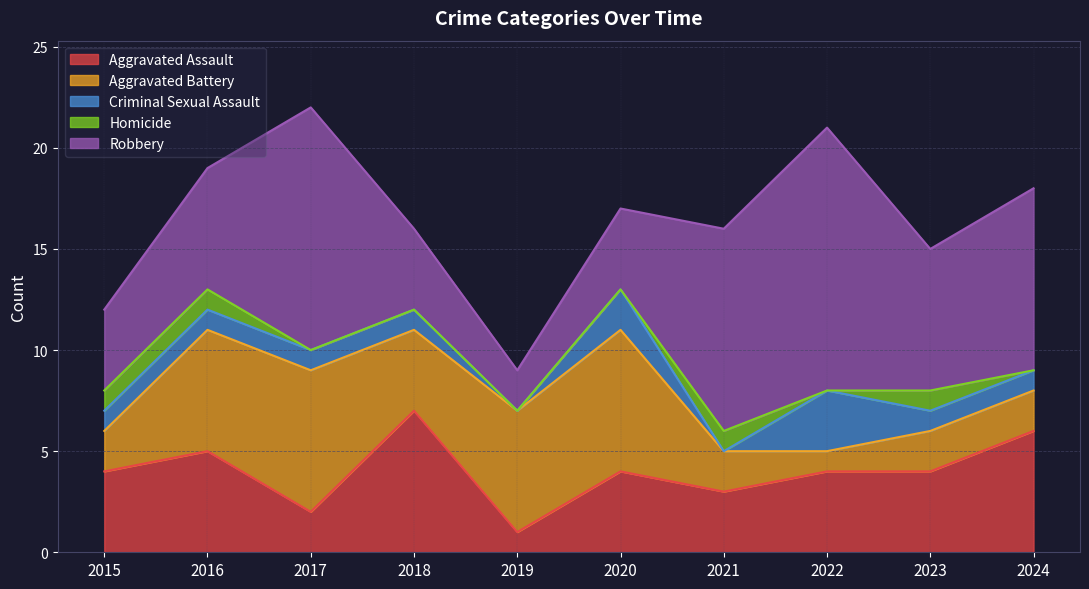

What is the difference between the Criminal Sexual Assault values at 2020 and 2023?

1